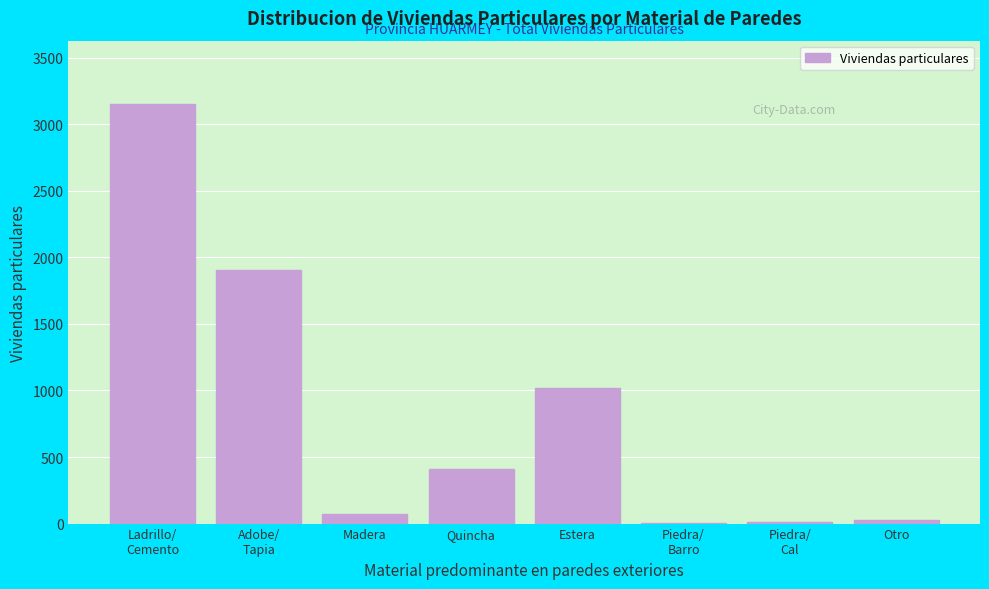

What is the maximum value shown in the chart?

3154